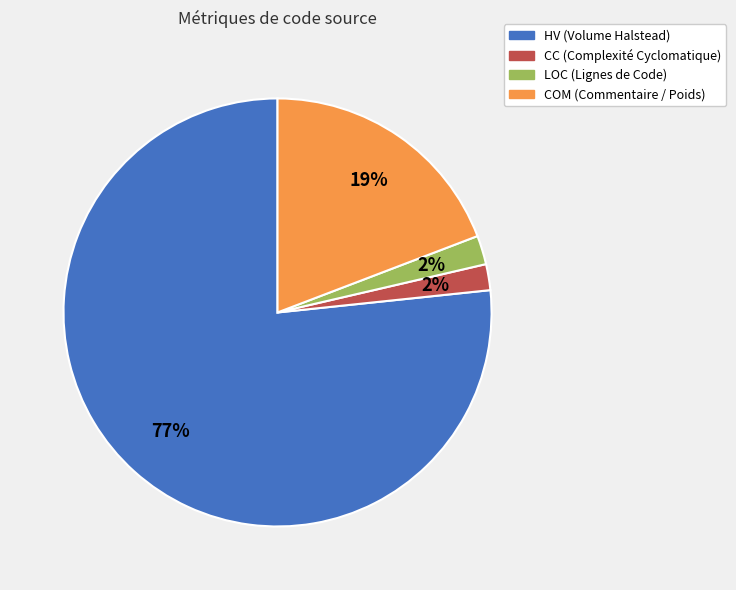

Which has a higher value, HV (Volume Halstead) or LOC (Lignes de Code)?

HV (Volume Halstead)